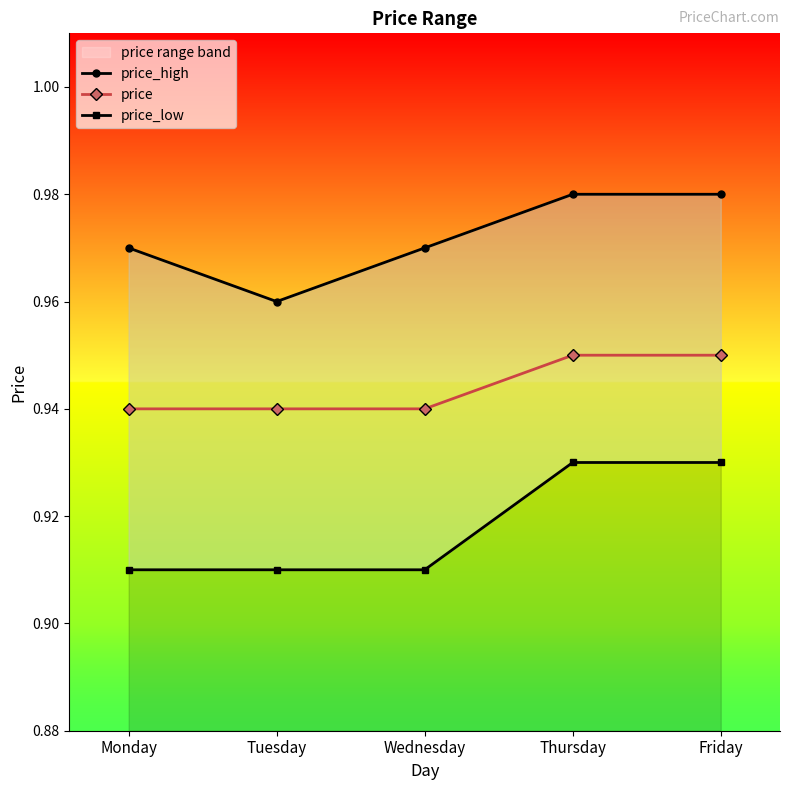

What is the sum of the price values at Friday and Thursday?

1.9